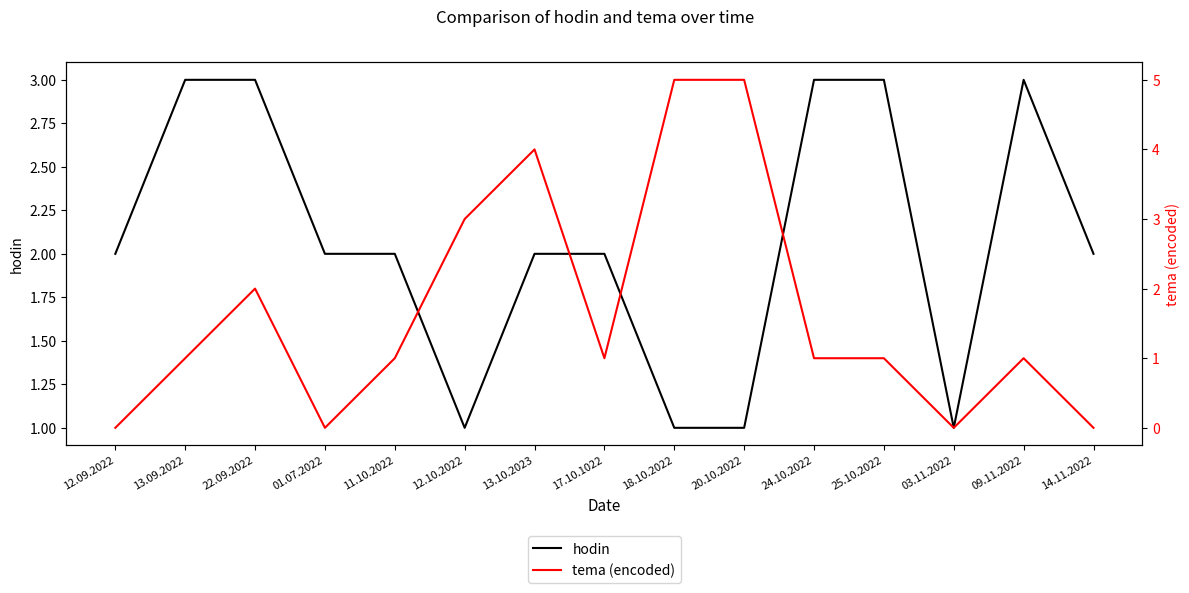

Where does the hodin series first go above 2?

13.09.2022